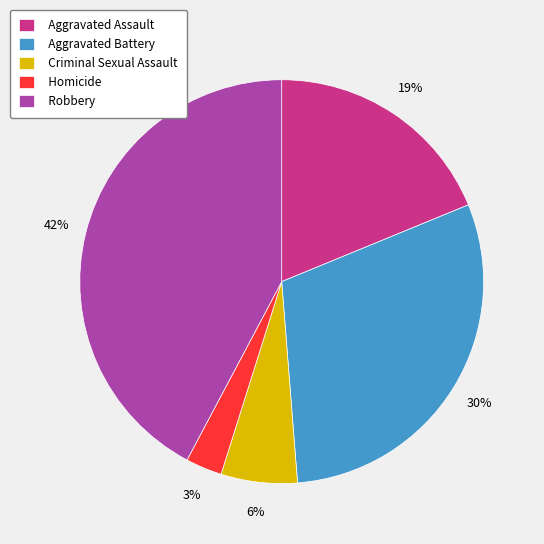

Is the sum of Homicide and Aggravated Battery greater than half?

No